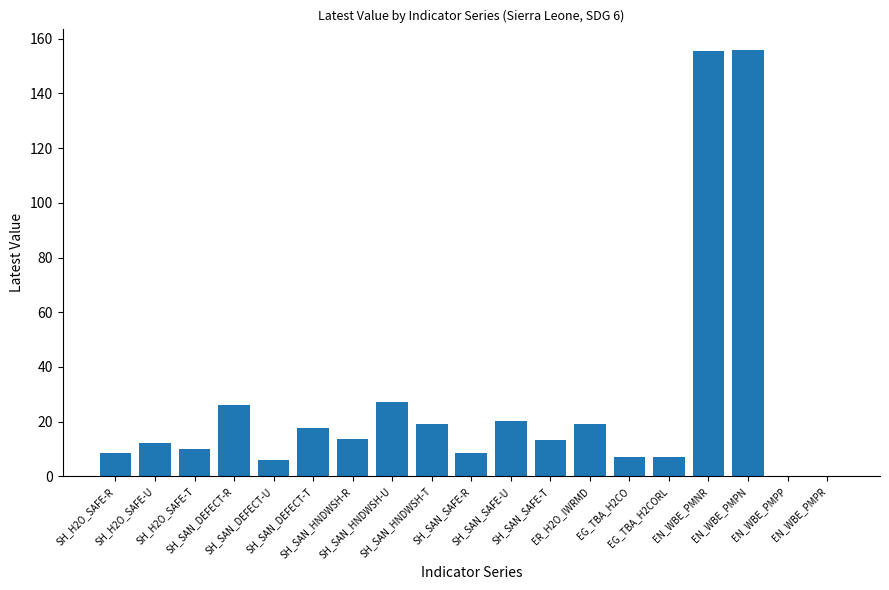

Are the bars horizontal?

No